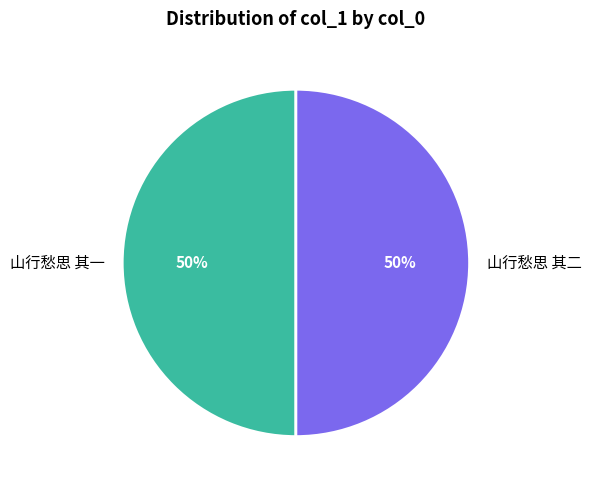

To the nearest percent, what is the combined percentage of 山行愁思 其一 and 山行愁思 其二?

100%